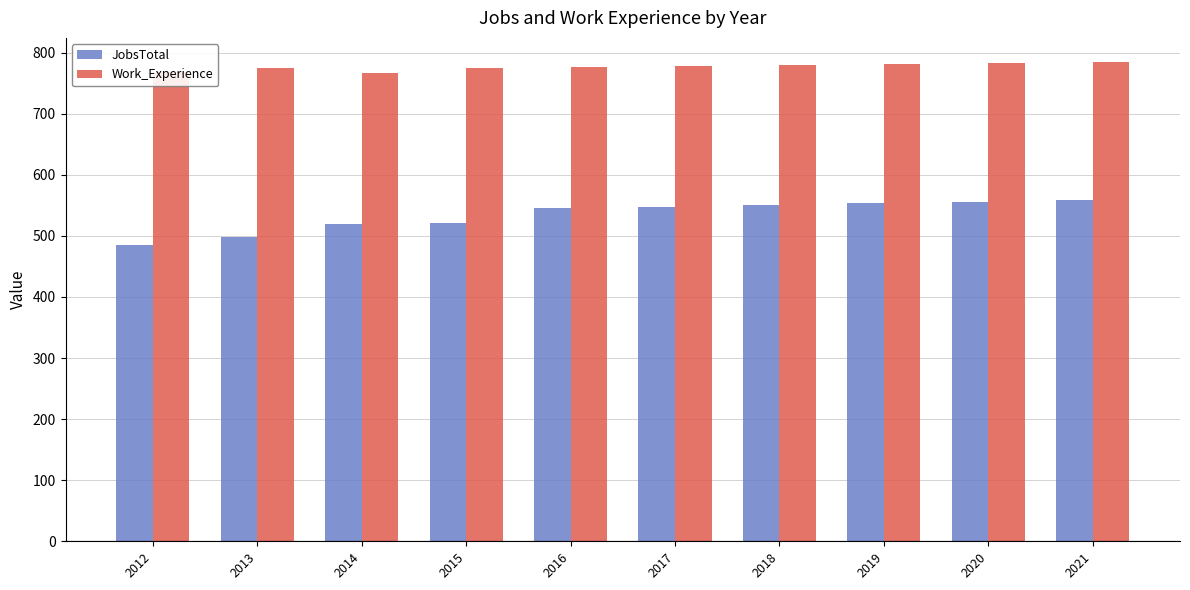

How many bars are there in total?

20